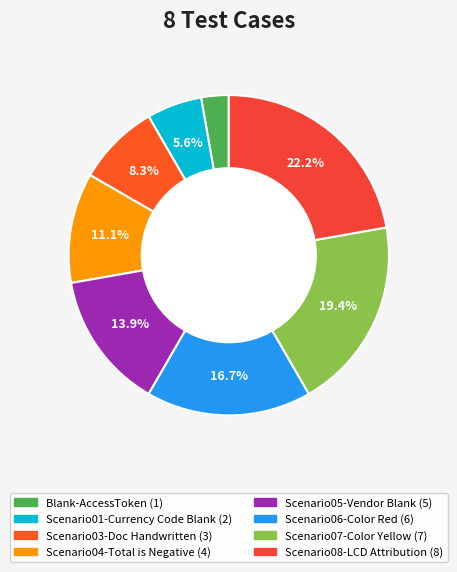

How many slices are in this pie chart?

8